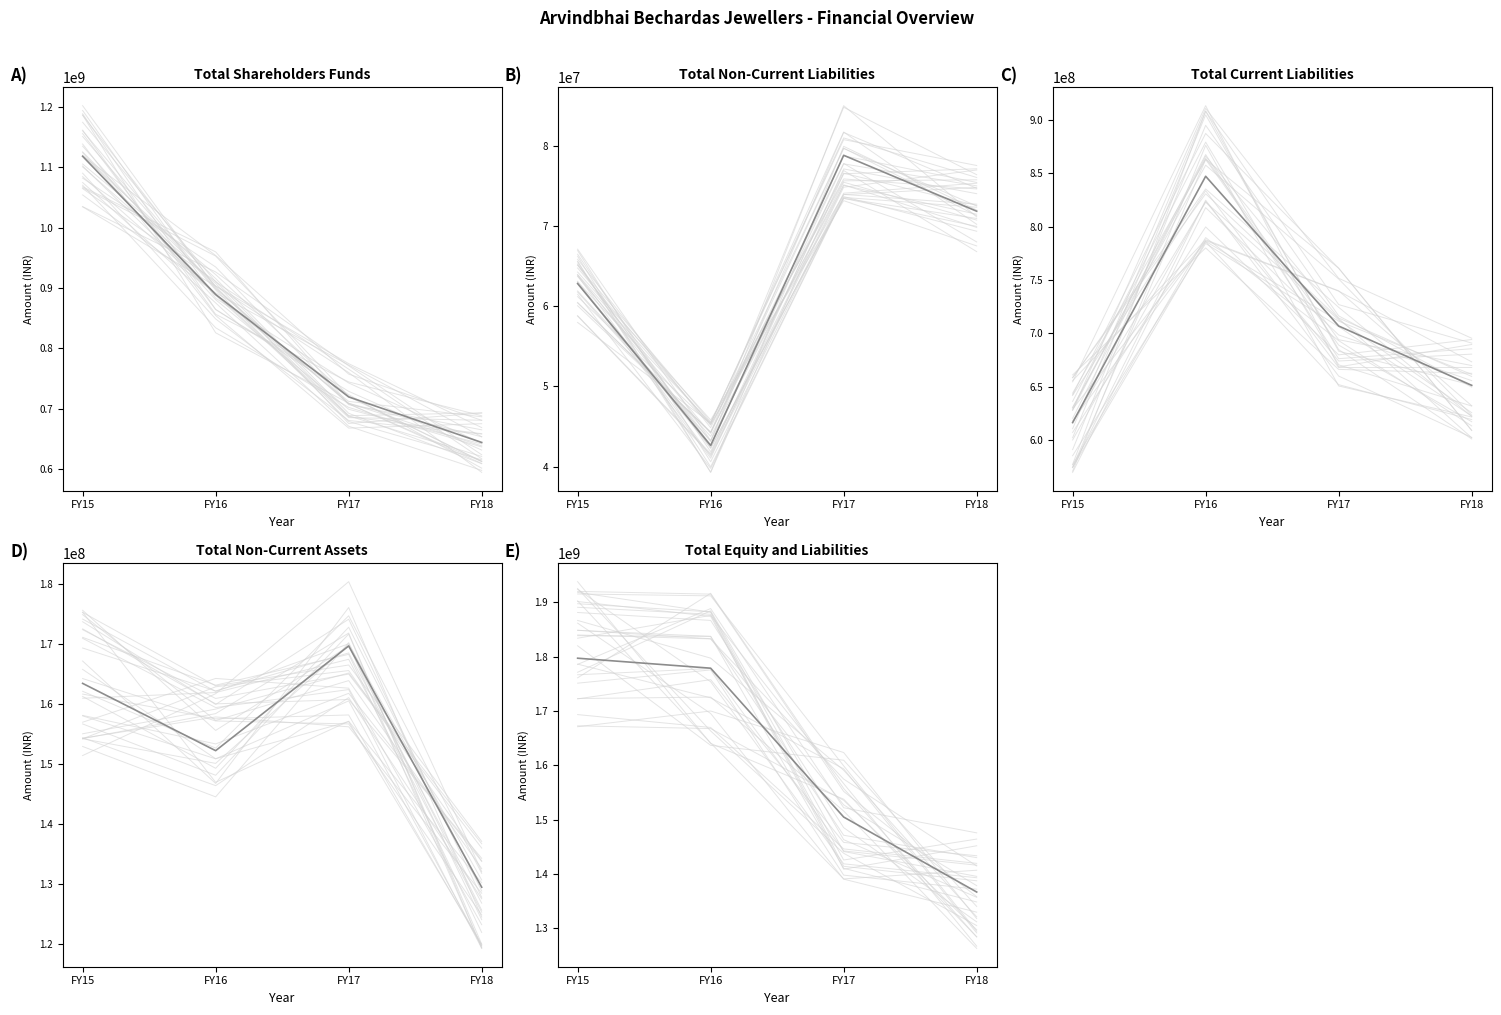

Which category has the lowest value in the Total non-current assets series?

FY18